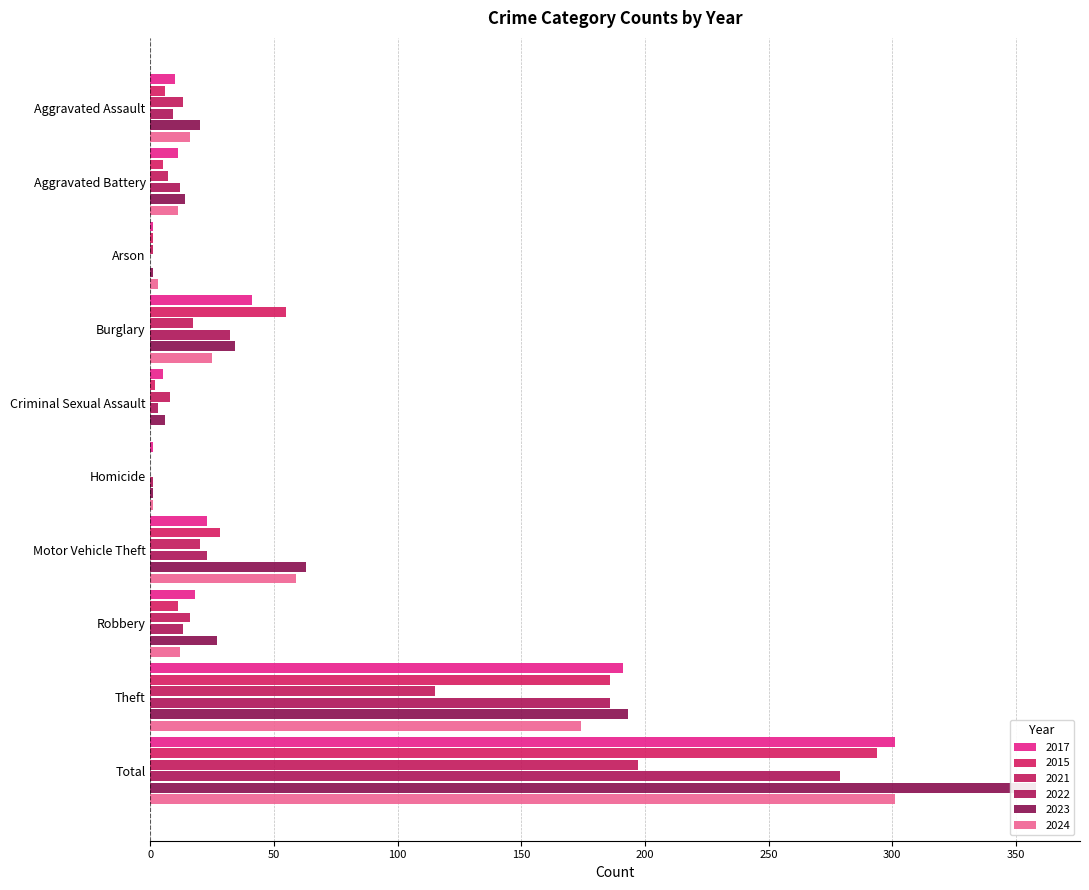

Where is 2017 nearest to the value 151?

Theft